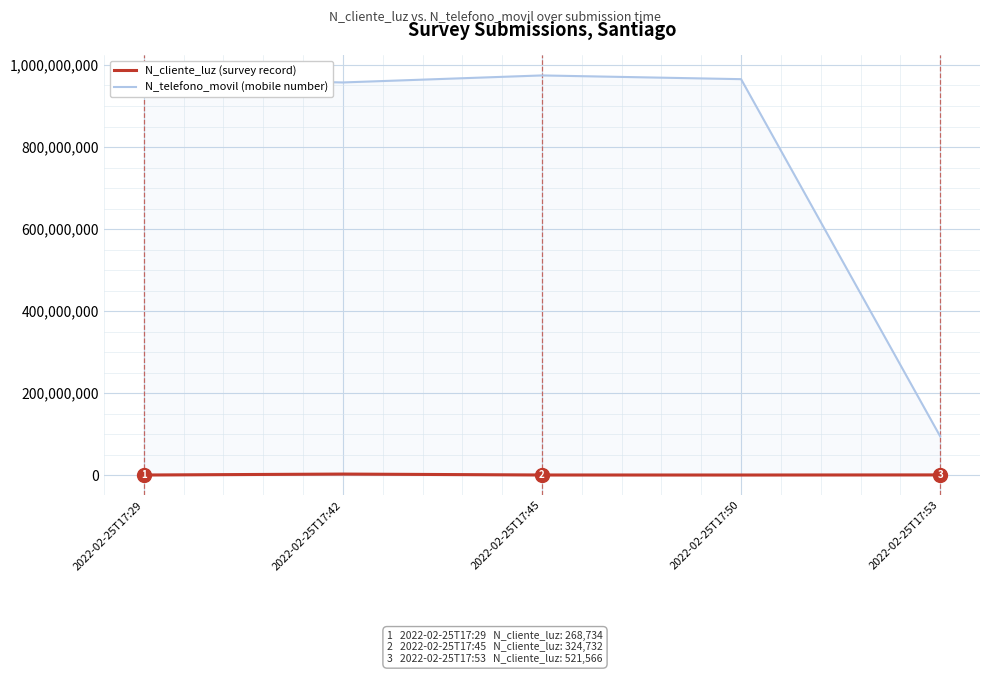

How many data points does each series have?

5